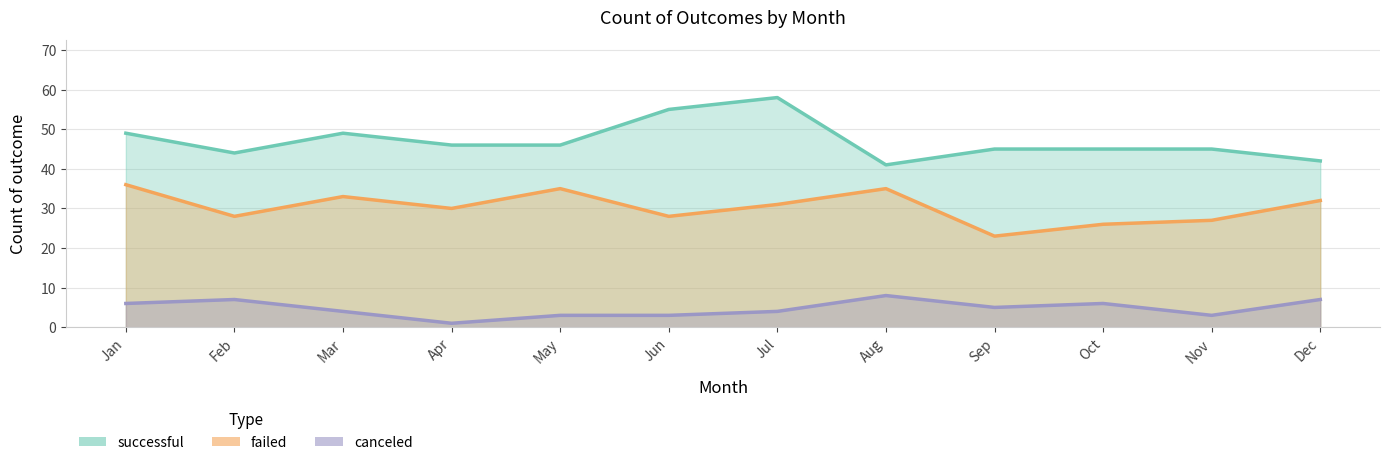

Is the value of failed at Dec greater than the value of canceled at Jun?

Yes